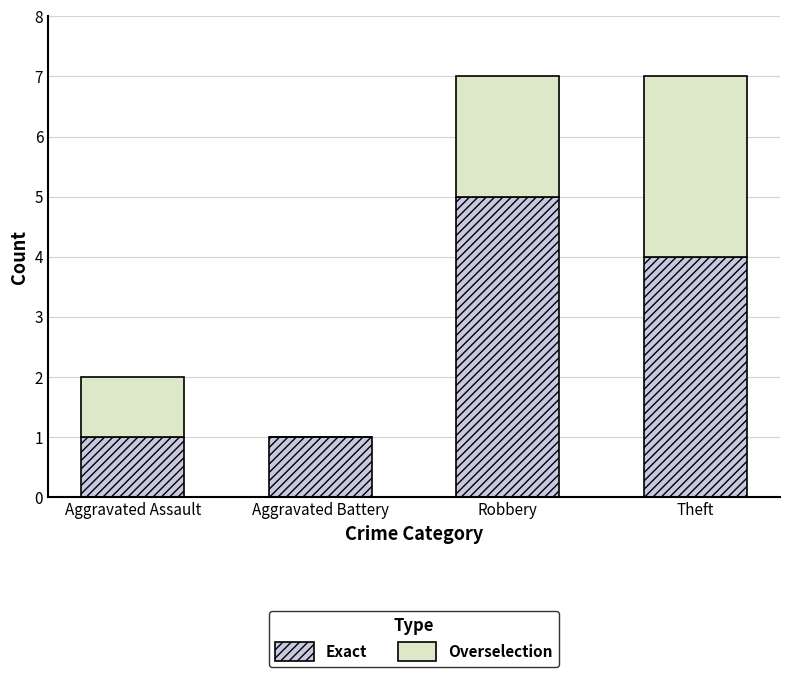

The Exact series shows 1 at Theft. True or false?

False